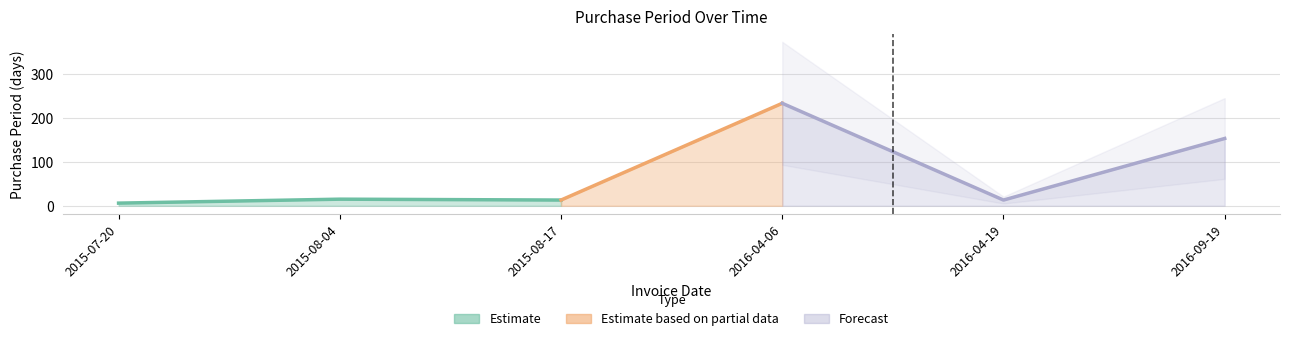

Where is the first local minimum?

2015-08-17